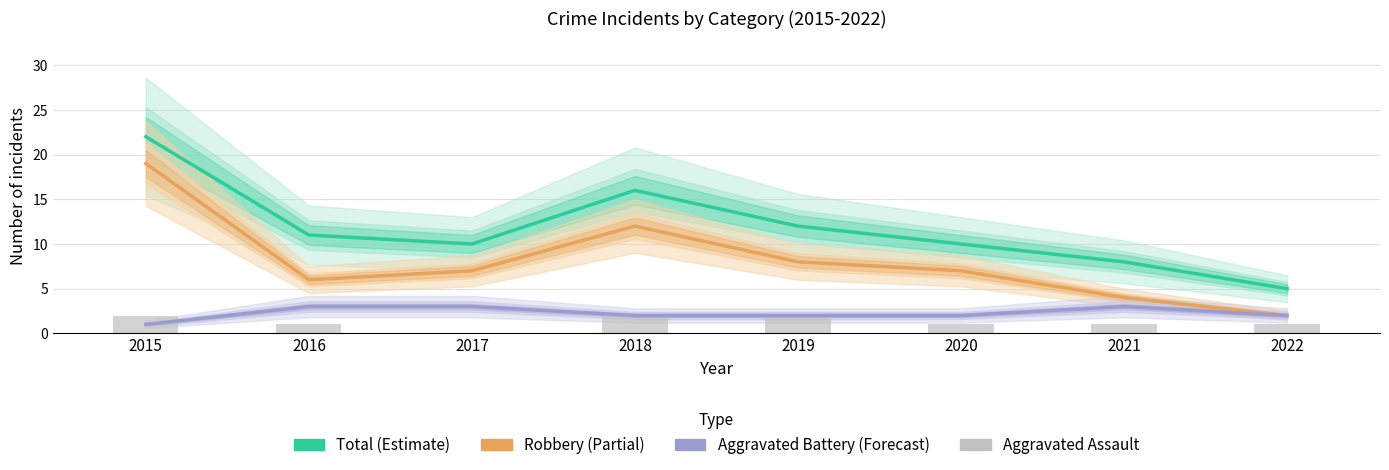

What is the maximum value shown in the chart?

22